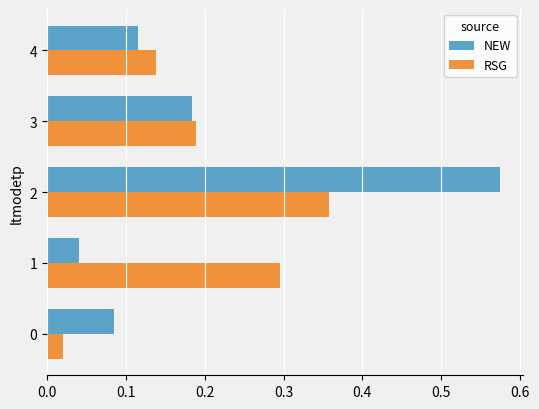

At how many categories does at least one series exceed 0?

5